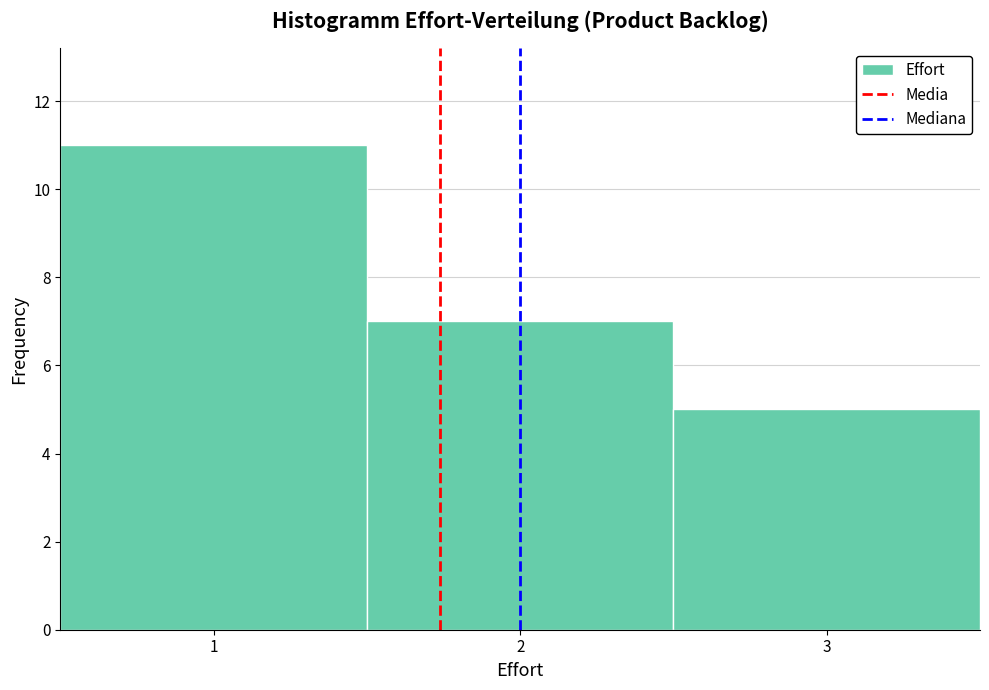

Which range on the x-axis has the tallest bar?

0.5 to 1.5